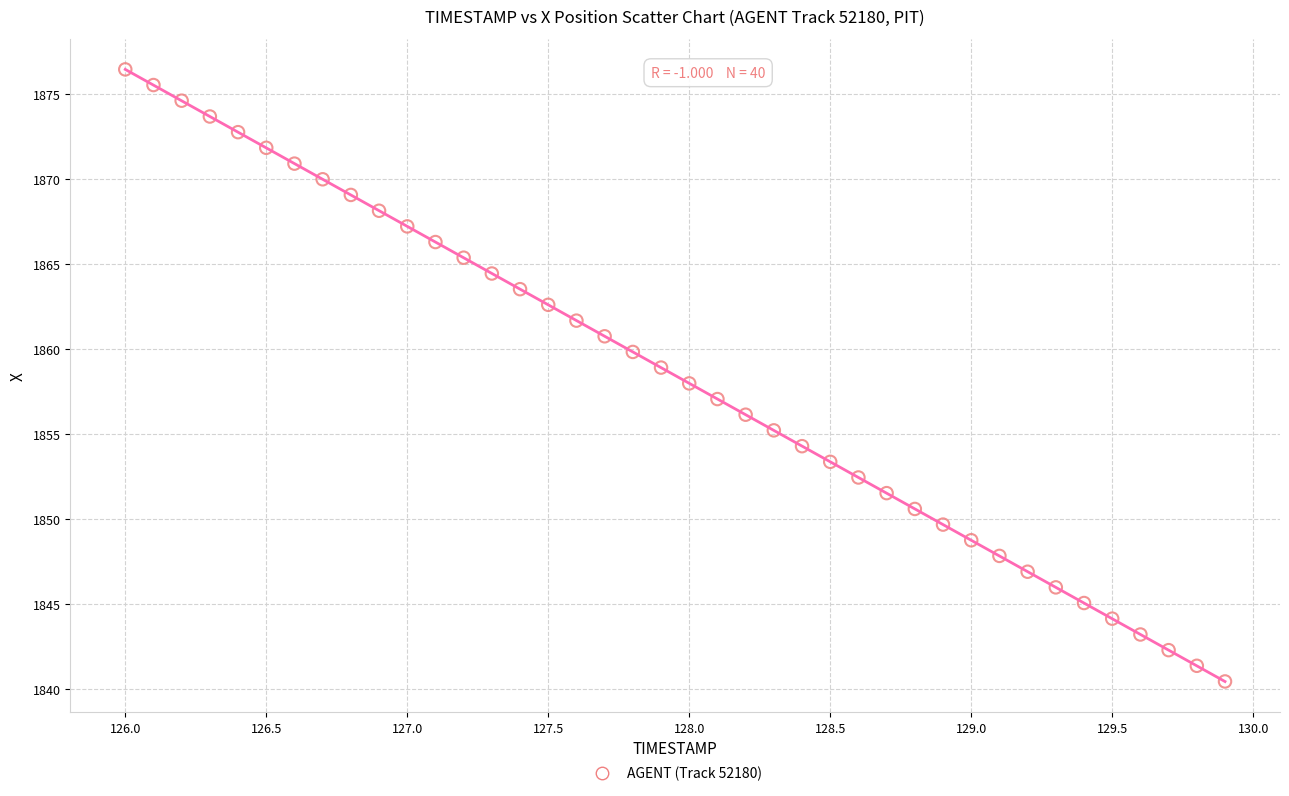

What is the range of X values (max minus min)?

3.9